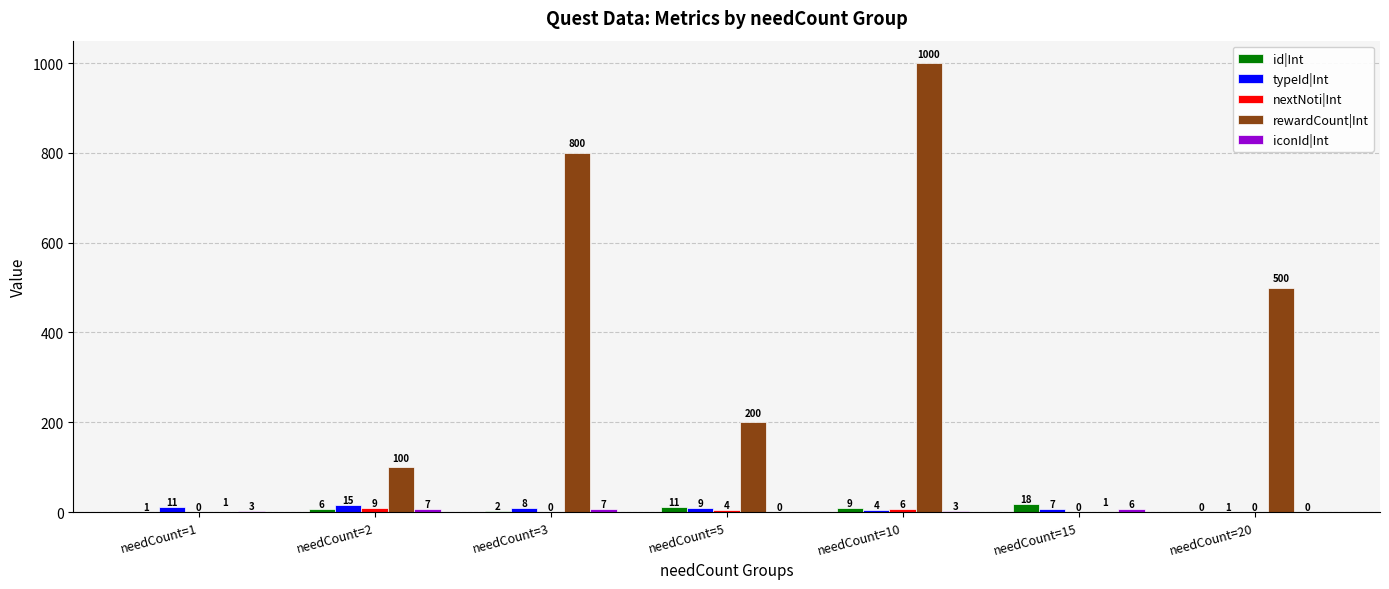

The value of rewardCount|Int at needCount=20 is 247. True or false?

False